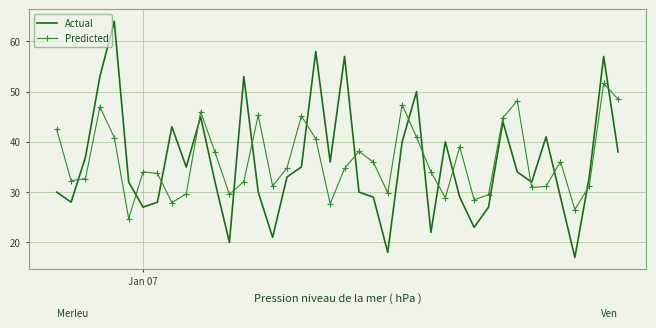

True or false: Actual and Predicted cross at least once.

True